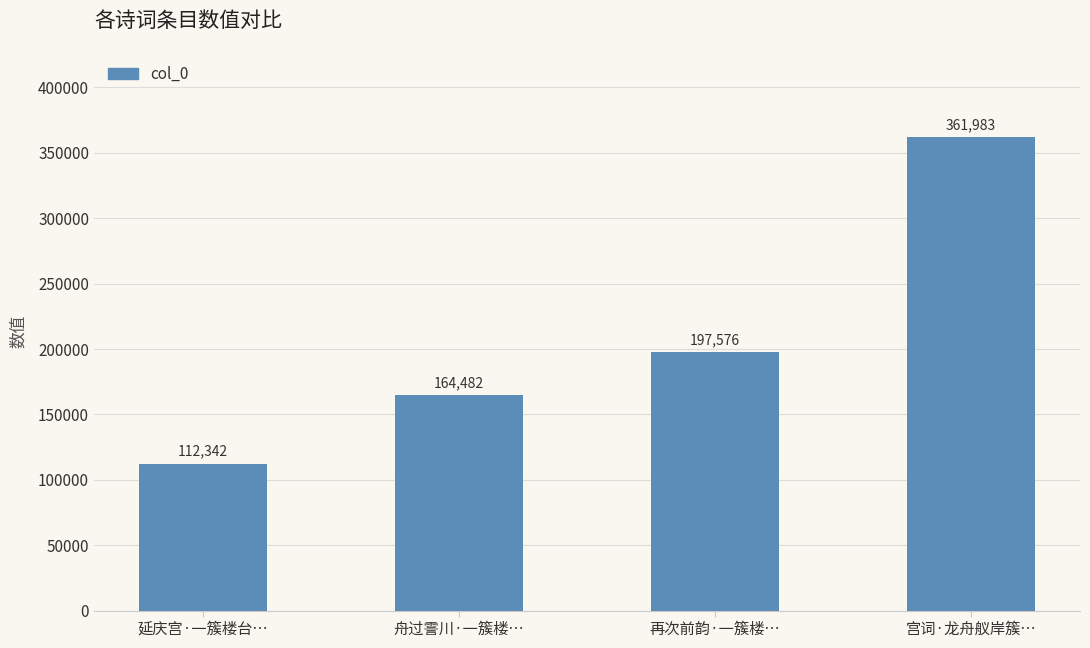

What is the sum of the values at 再次前韵·一簇楼… and 宫词·龙舟舣岸簇…?

559559